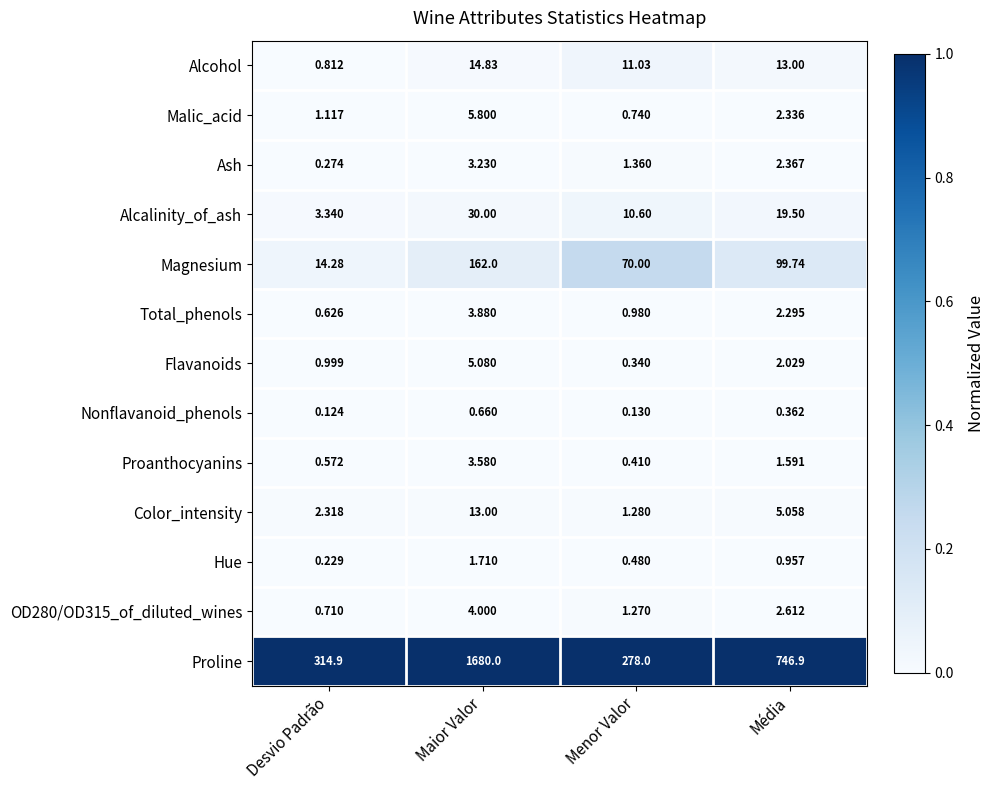

Which series has the largest range (max minus min)?

Proline